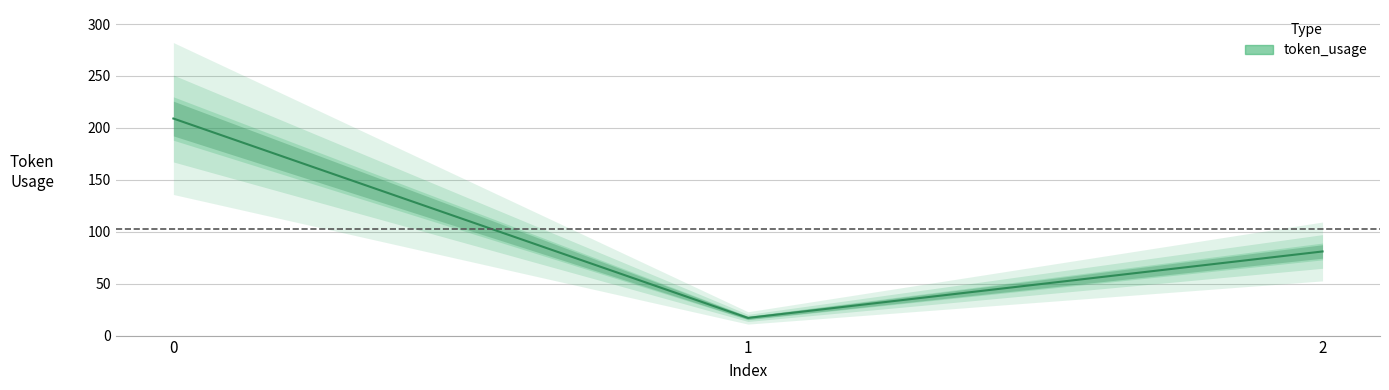

Rank the categories by value from lowest to highest.

1, 2, 0